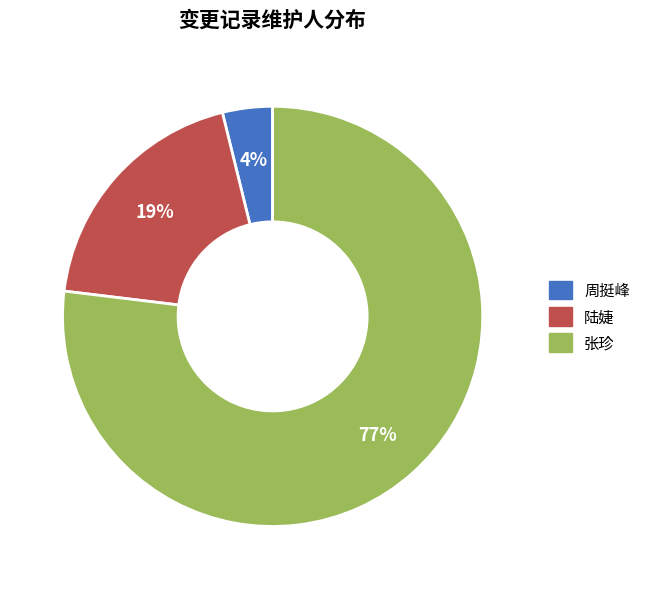

Rank the categories by value from lowest to highest.

周挺峰, 陆婕, 张珍